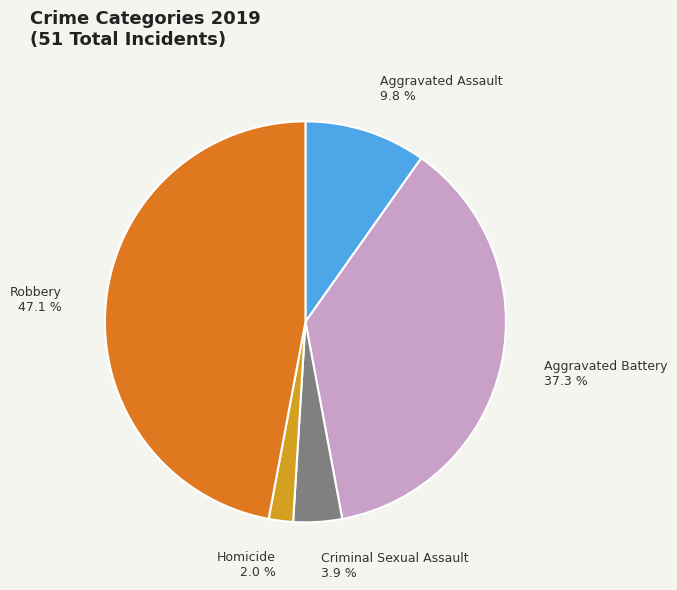

The Robbery slice represents 47% of the pie. True or false?

True